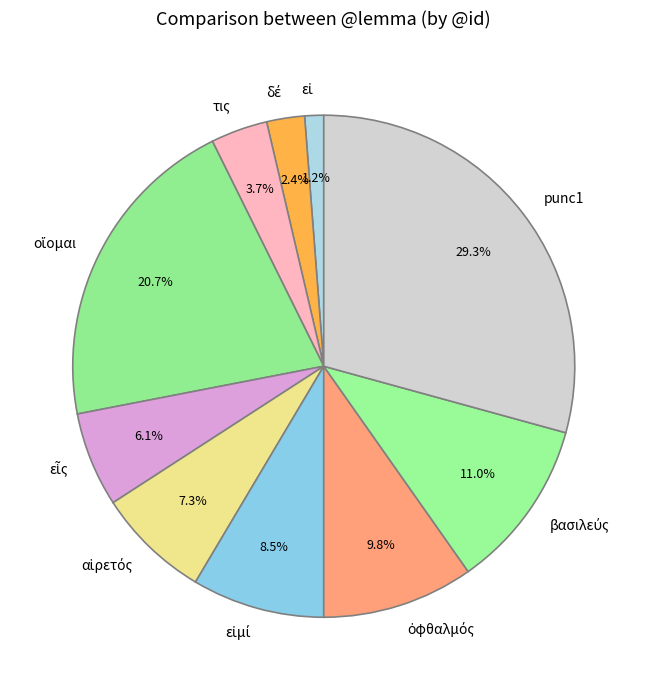

Which category has the biggest portion of the pie?

punc1